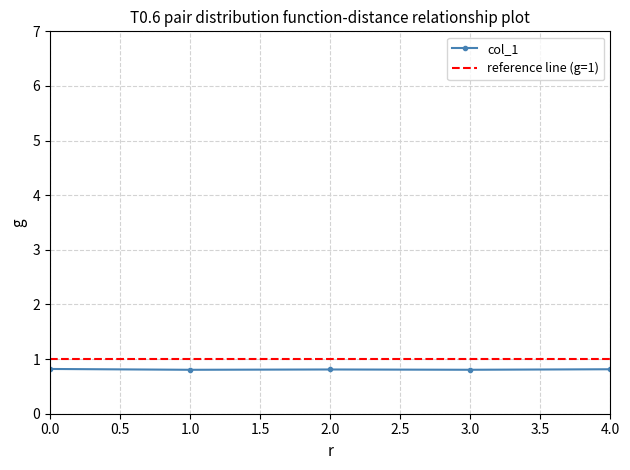

How many values are between 0 and 1?

5